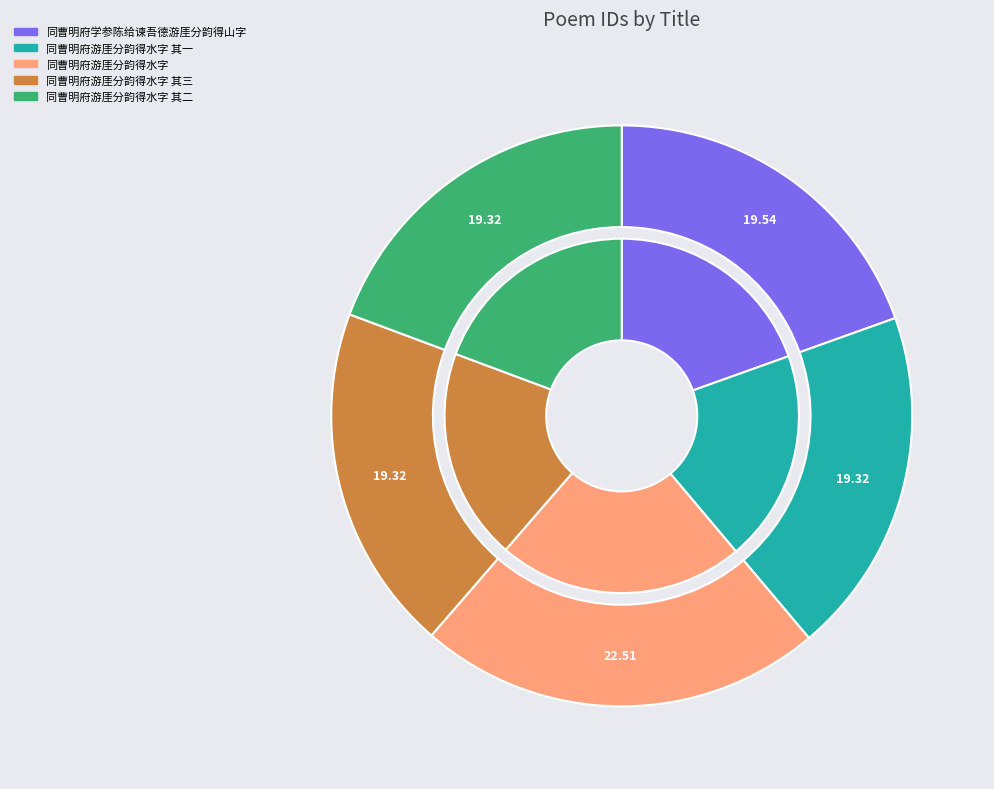

What percentage is the 同曹明府游厓分韵得水字 其三 slice, to the nearest percent?

19%